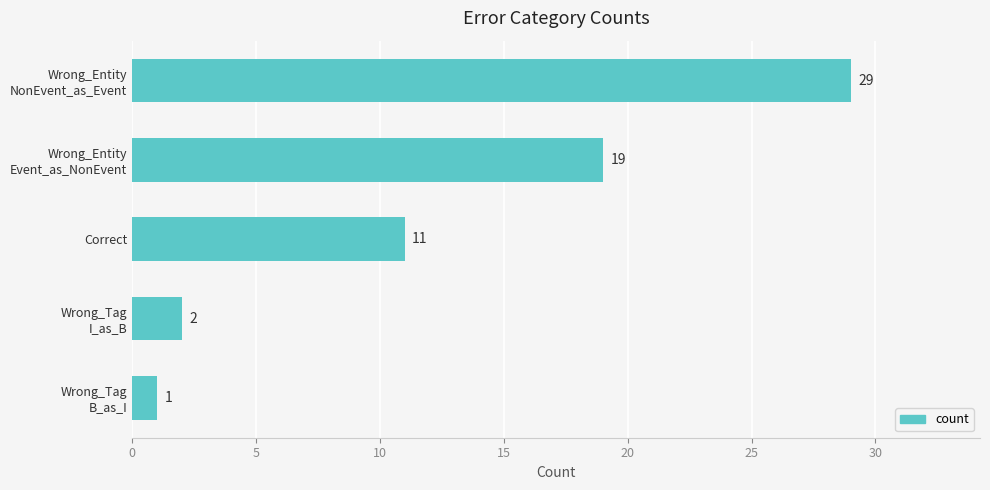

What is the value of the 4th bar from the top?

2